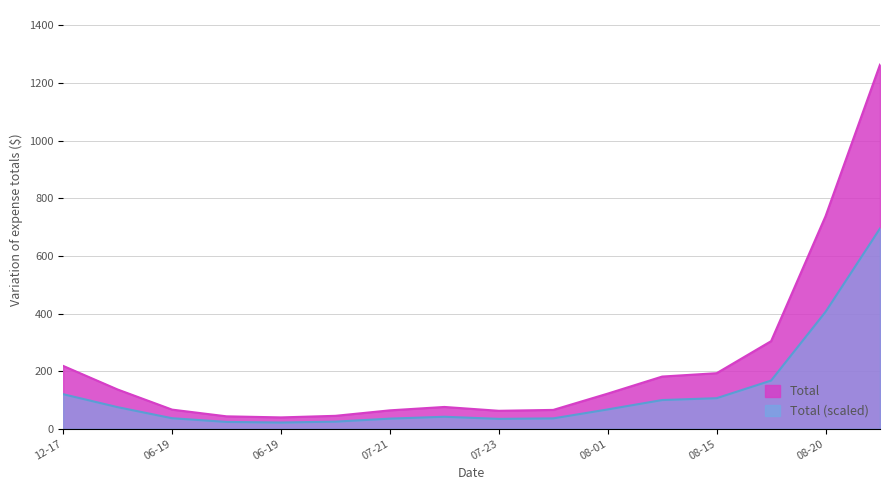

What is the average value?

226.1